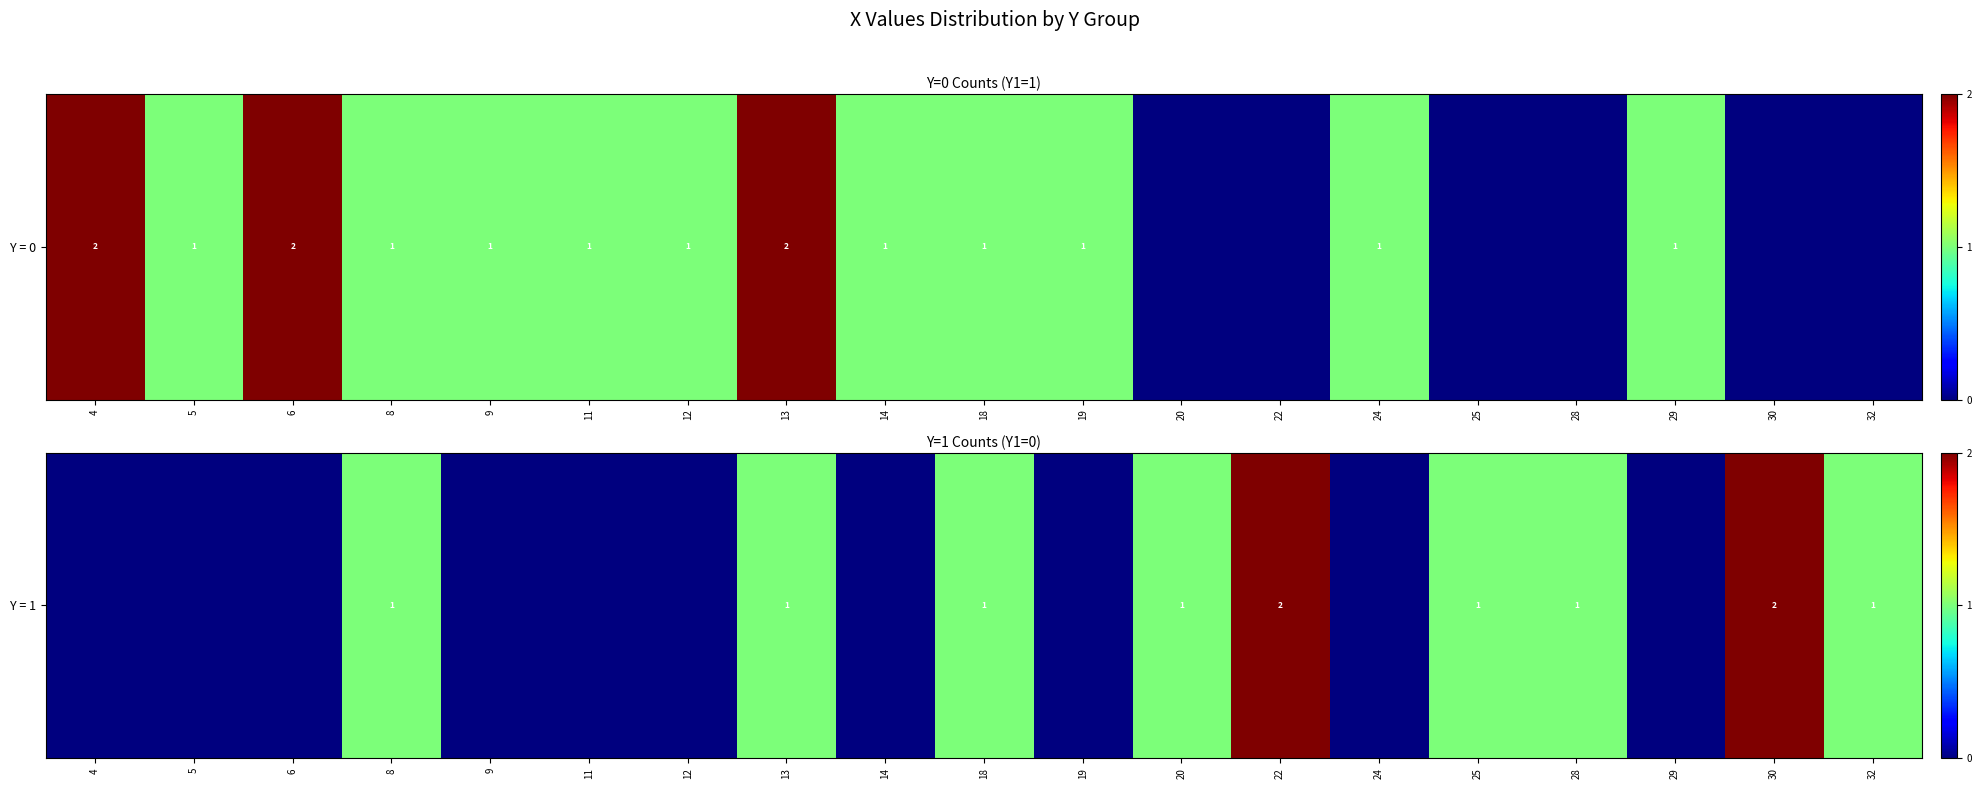

Count the number of values greater than 0.

9